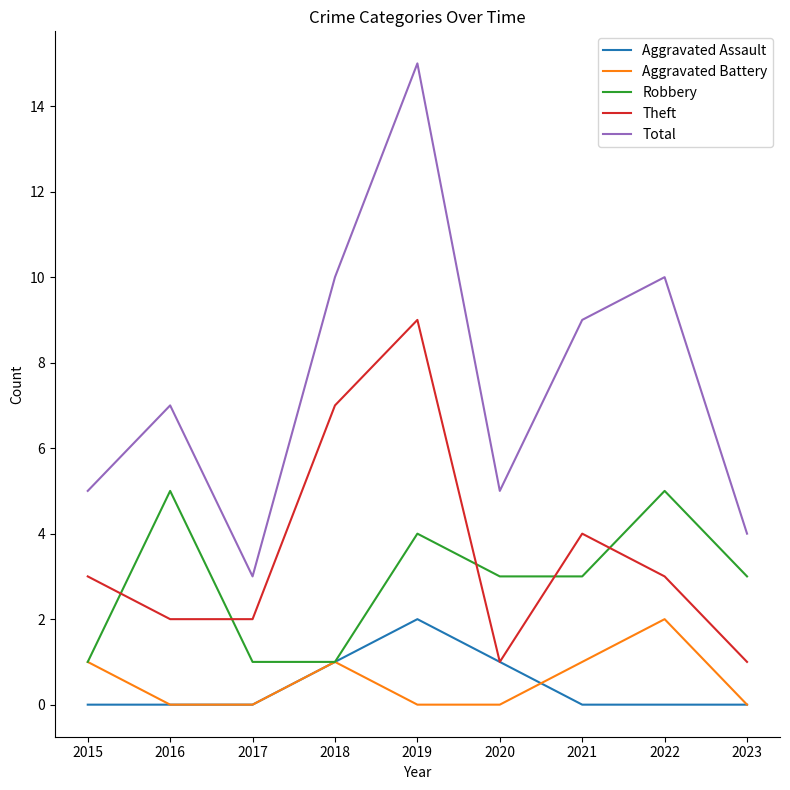

Where is the first local maximum for Total?

2016